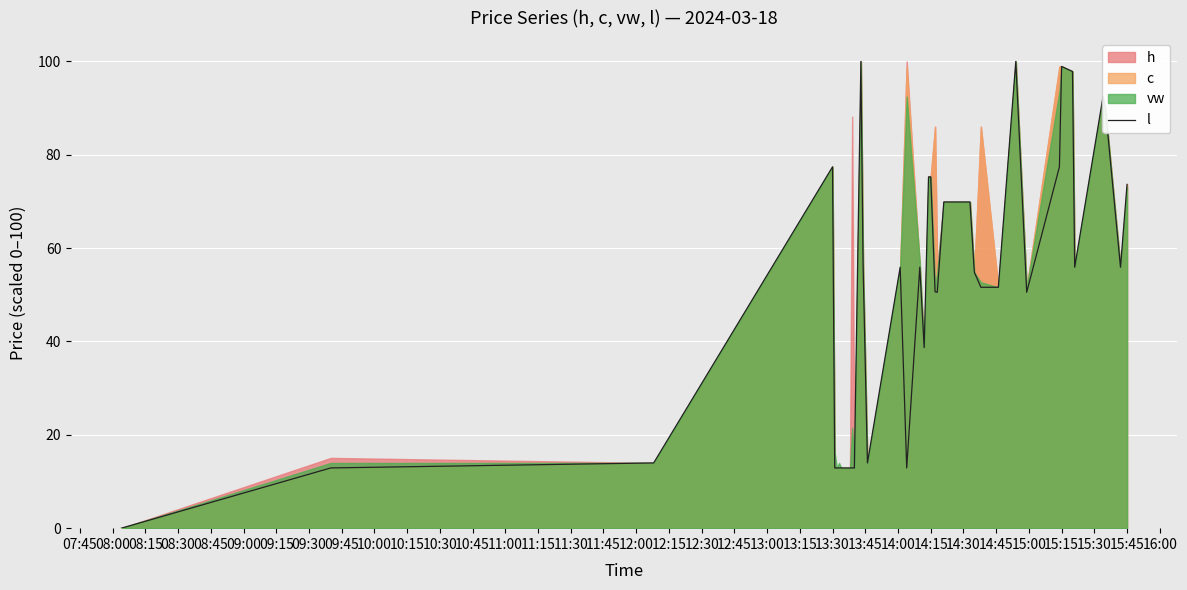

What is the highest value of the l series?

100.0